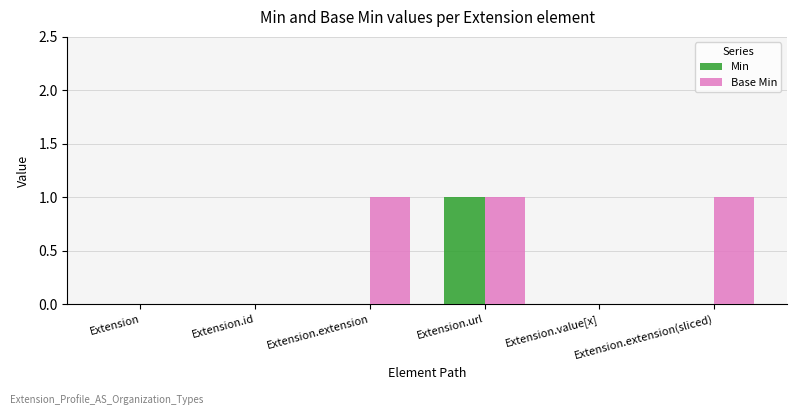

Reading left to right, transcribe all the data shown in this chart.

Min: Extension=0	Extension.id=0	Extension.extension=0	Extension.url=1	Extension.value[x]=0	Extension.extension(sliced)=0
Base Min: Extension=0	Extension.id=0	Extension.extension=1	Extension.url=1	Extension.value[x]=0	Extension.extension(sliced)=1